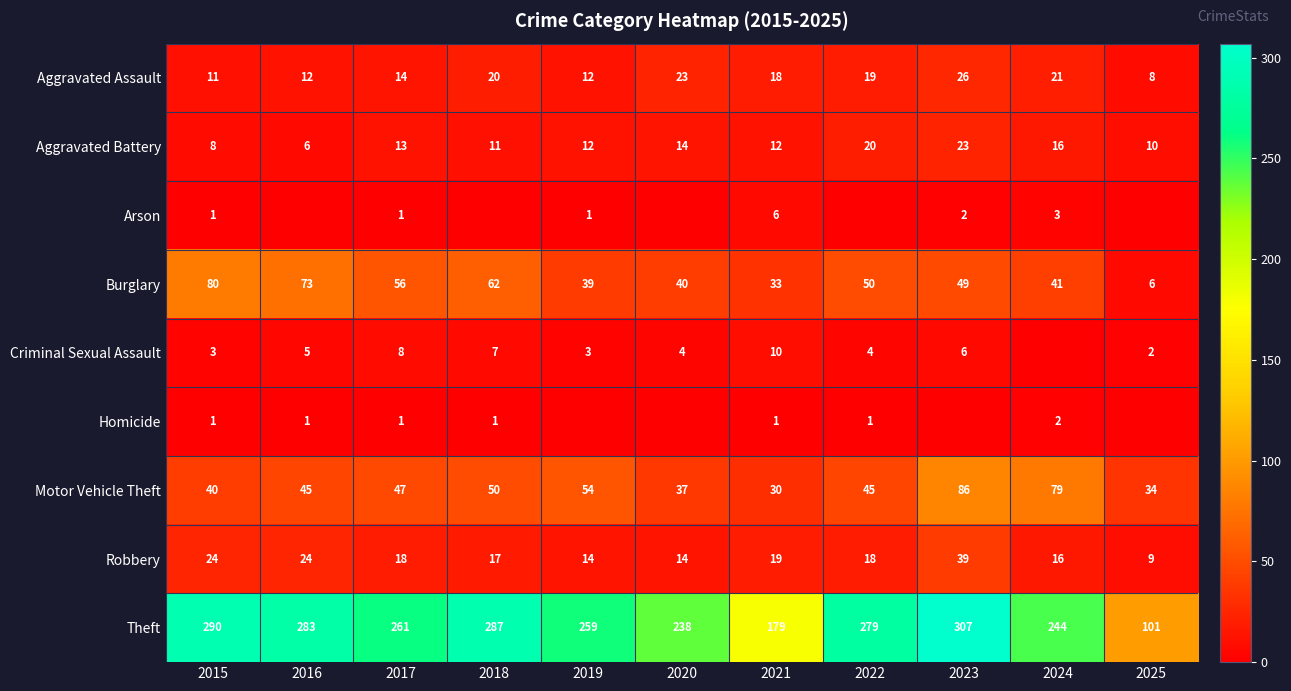

What is the total value across all series at 2021?

308